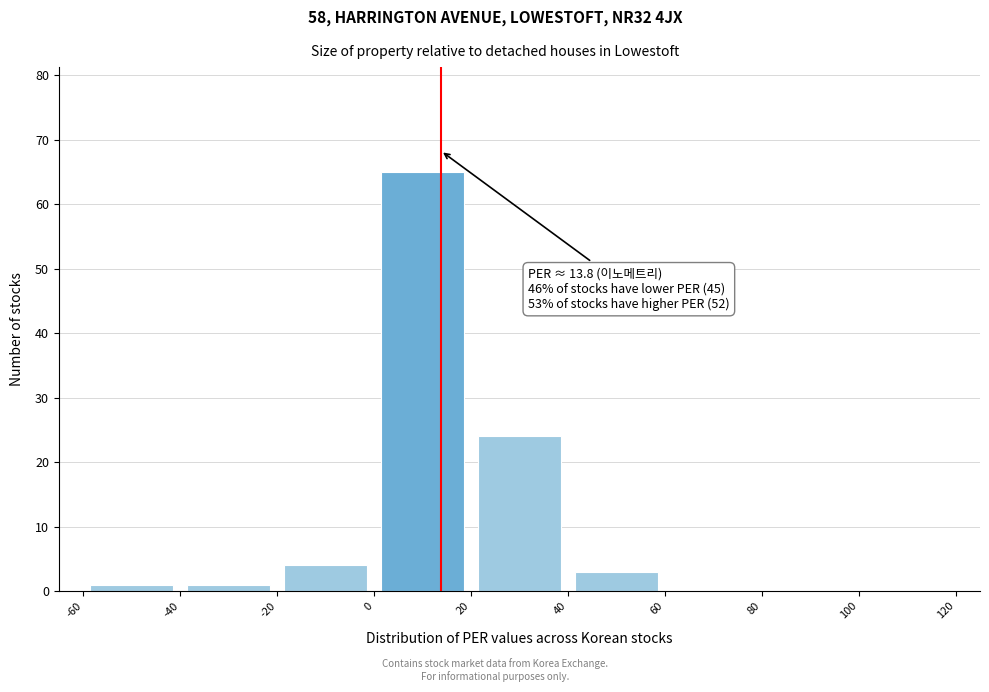

Over which range of the x-axis is the bar tallest?

0 to 20